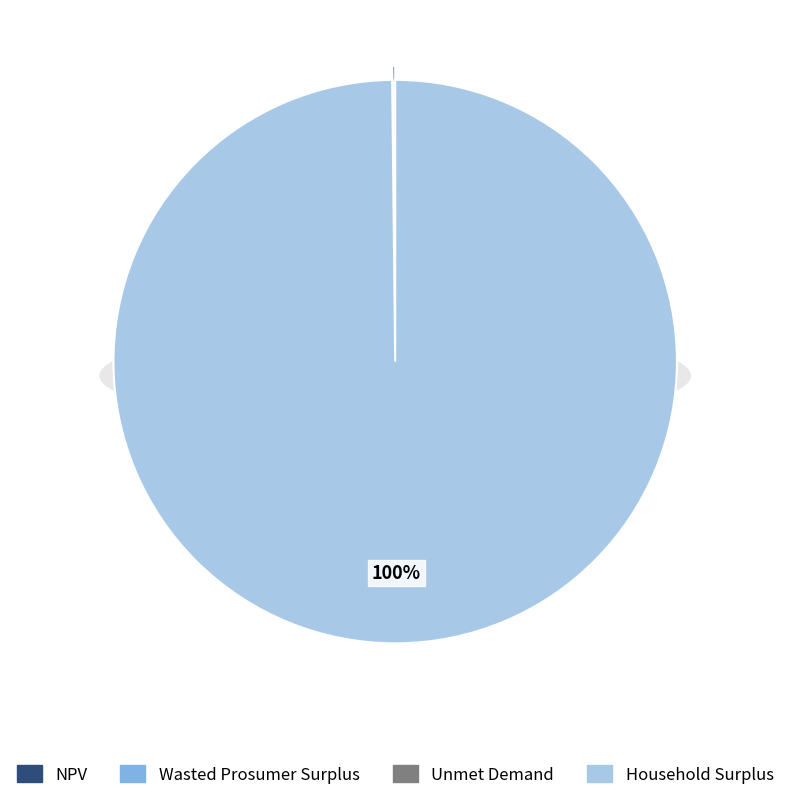

What is the change in value from NPV to Unmet Demand?

-2478999.0